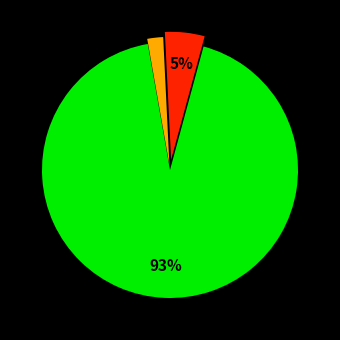

To the nearest percent, what is the average slice percentage?

33%